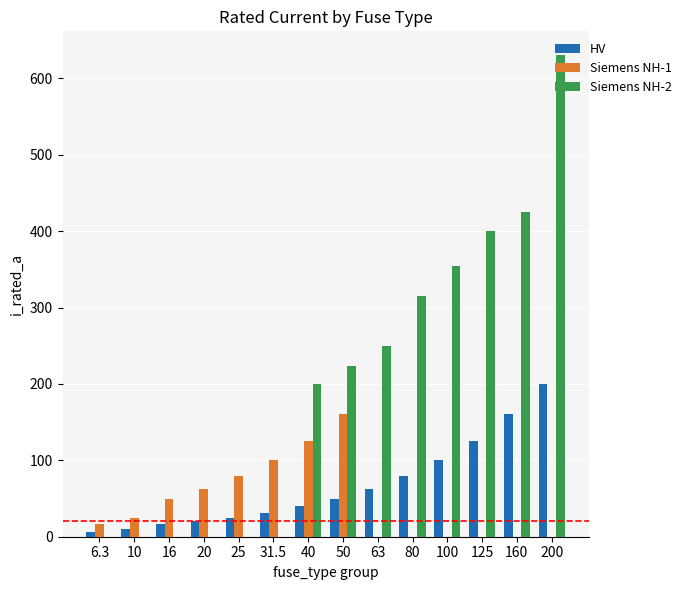

Read the HV value at 40.

40.0